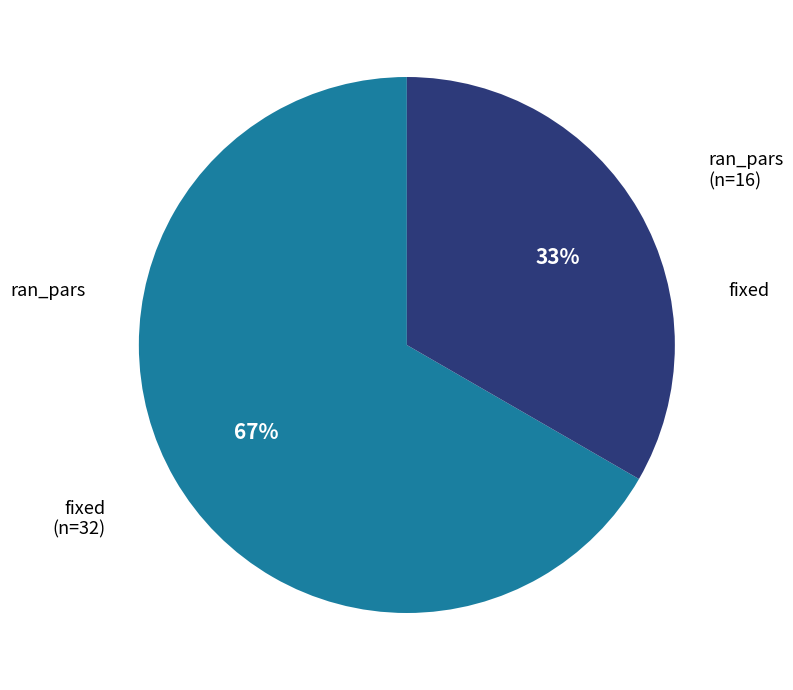

Is there any slice that represents more than half of the pie?

Yes